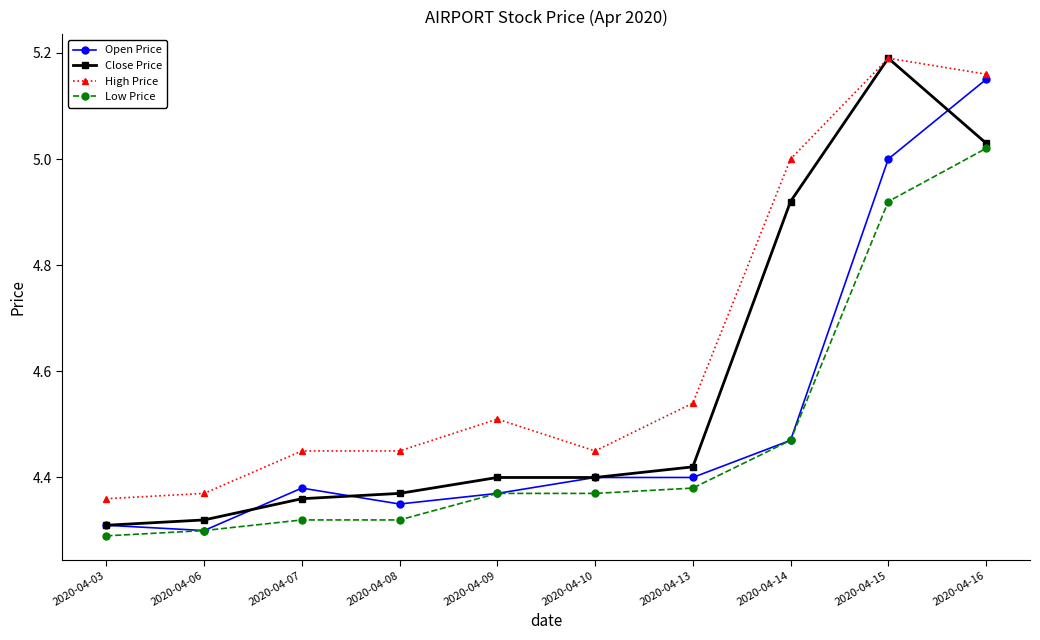

Rank the series at 2020-04-07 from lowest to highest value.

Low Price, Close Price, Open Price, High Price